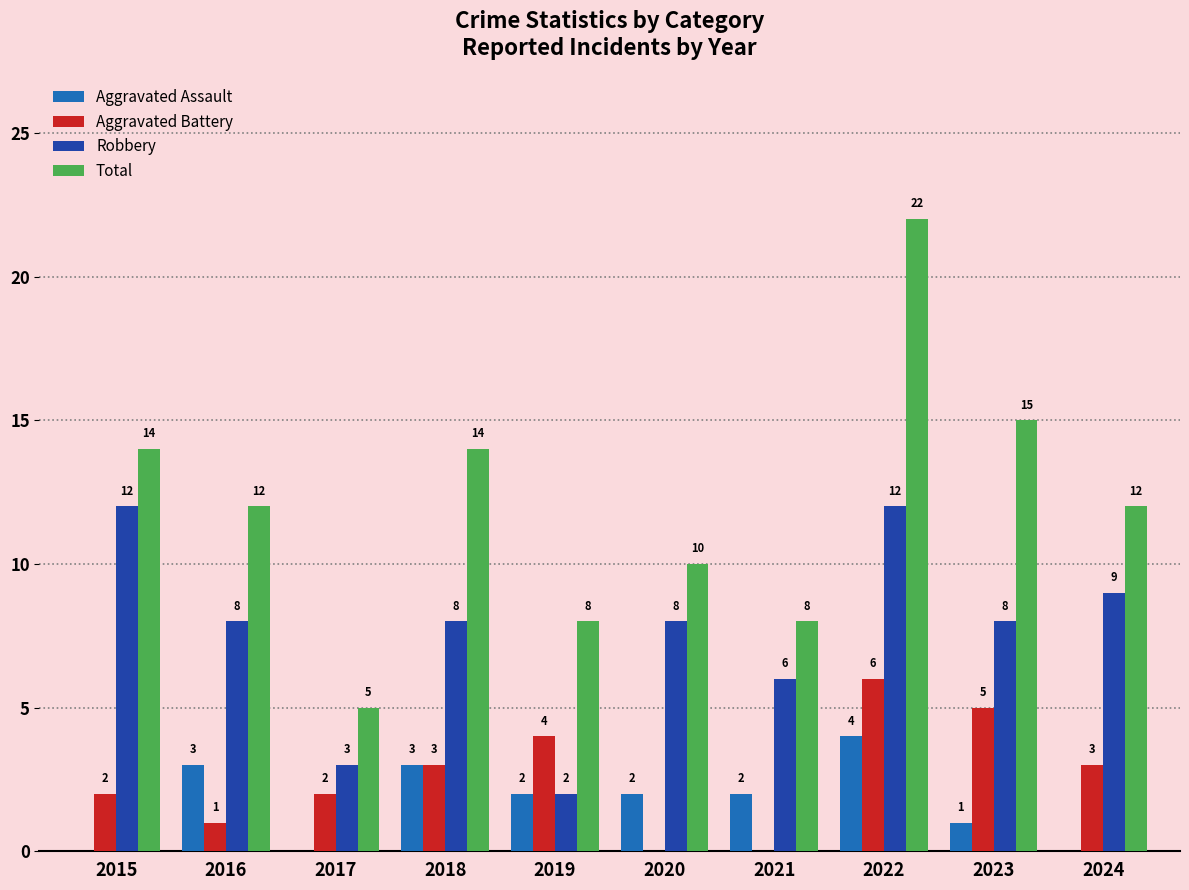

What value does the Robbery series have at 2023, to the nearest 10?

10